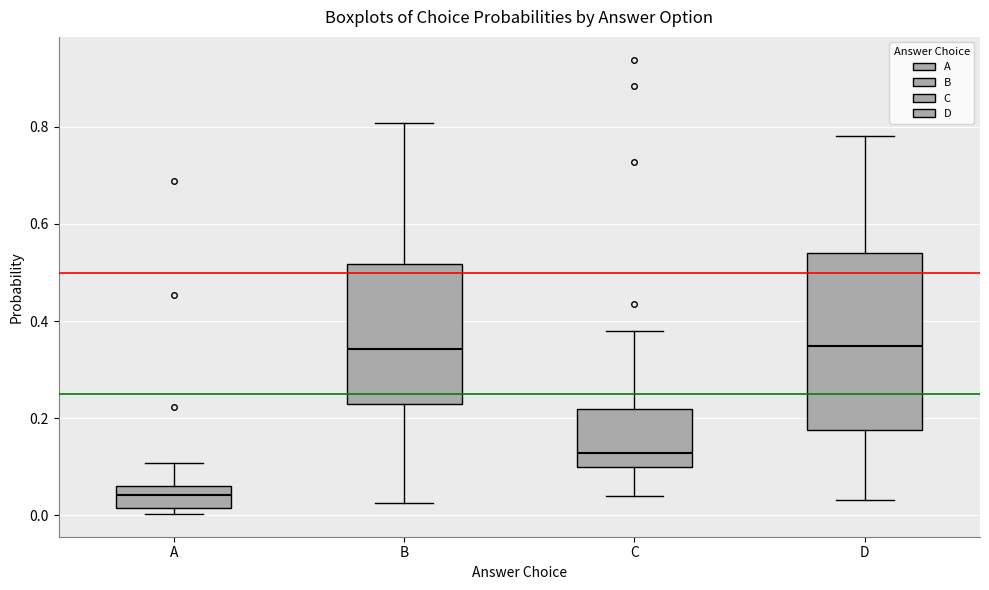

Reading left to right, read every box against the y-axis: the position of its median line, the range the box covers, and the ends of its whiskers. The values are not printed on the chart, so give them approximately, as read against the axis.

A: median 0.04, box 0.02 to 0.06, whiskers 0.00 to 0.10
B: median 0.34, box 0.22 to 0.52, whiskers 0.02 to 0.80
C: median 0.12, box 0.10 to 0.22, whiskers 0.04 to 0.38
D: median 0.34, box 0.18 to 0.54, whiskers 0.04 to 0.78